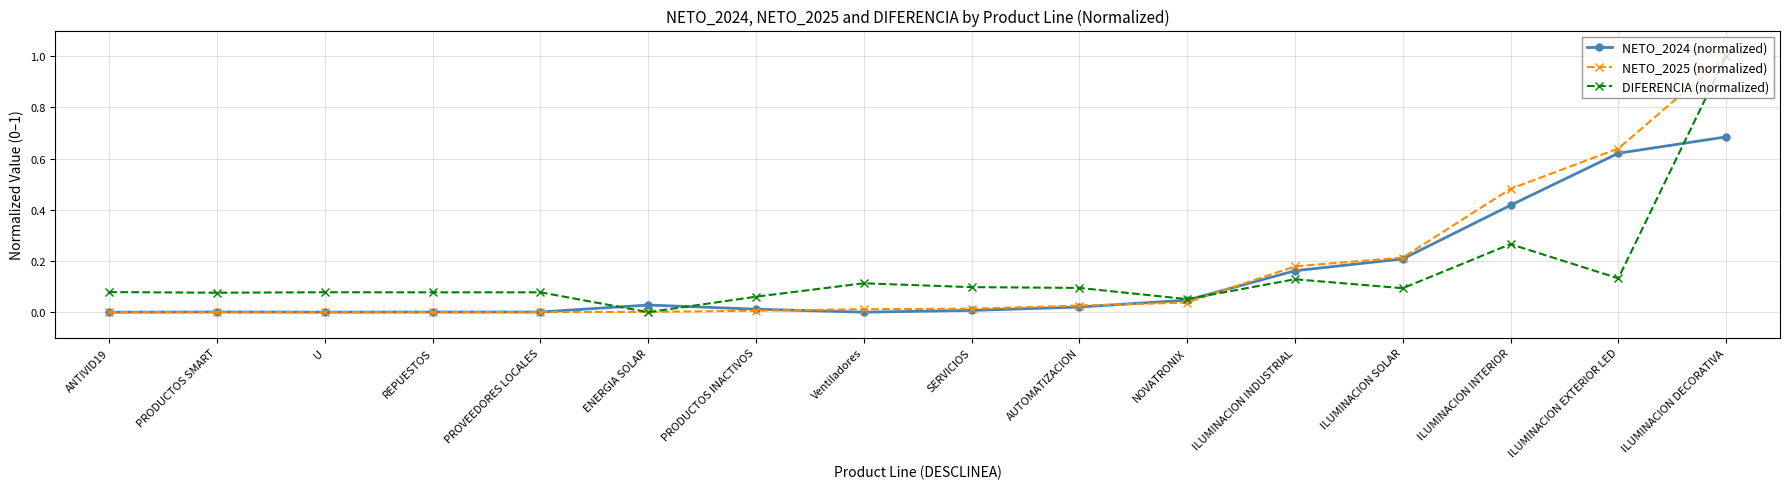

What position from the left is NOVATRONIX?

11